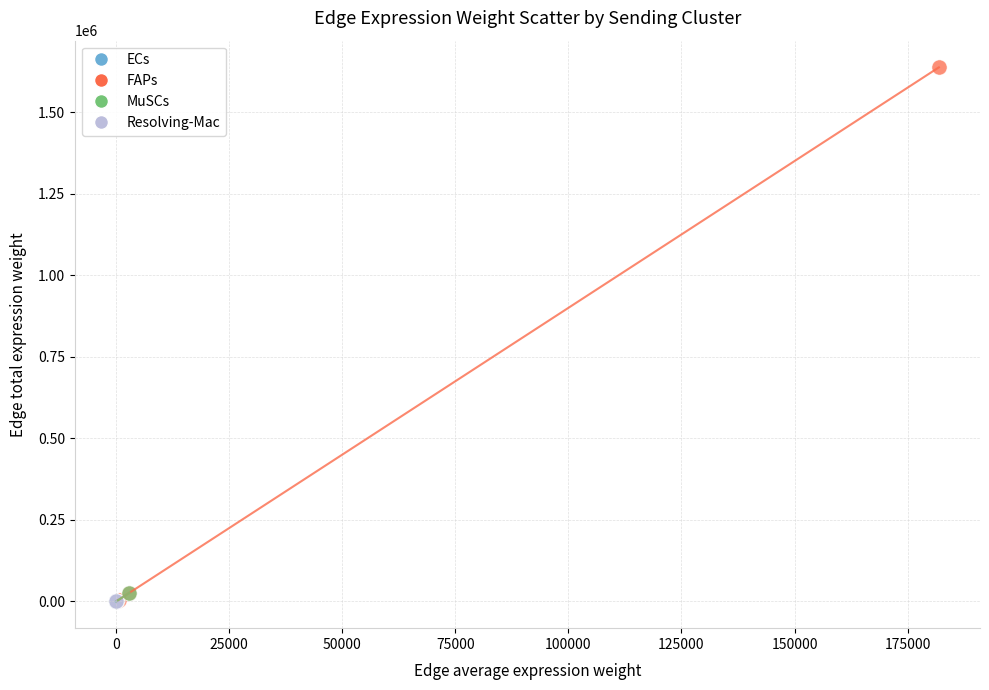

Which series reaches the maximum Y coordinate?

FAPs